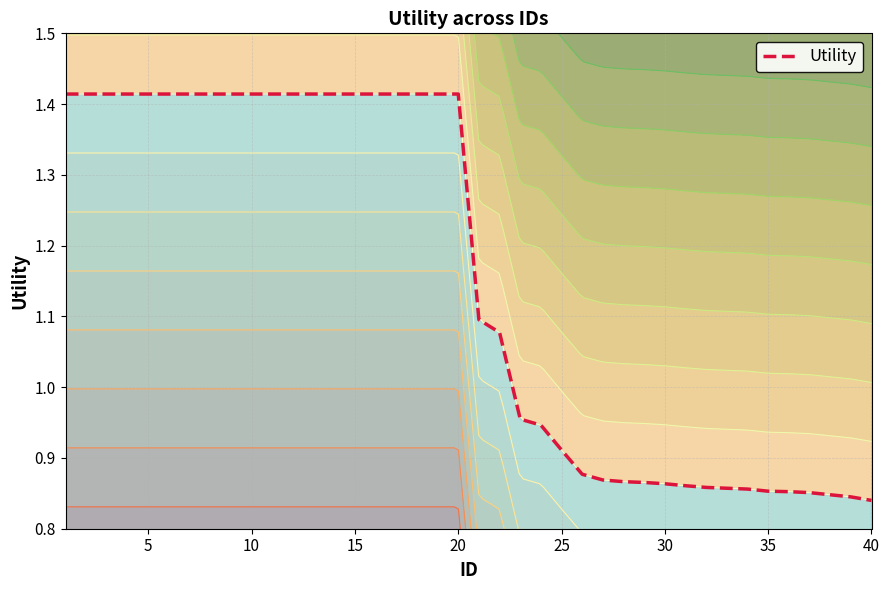

What is the average value?

1.2